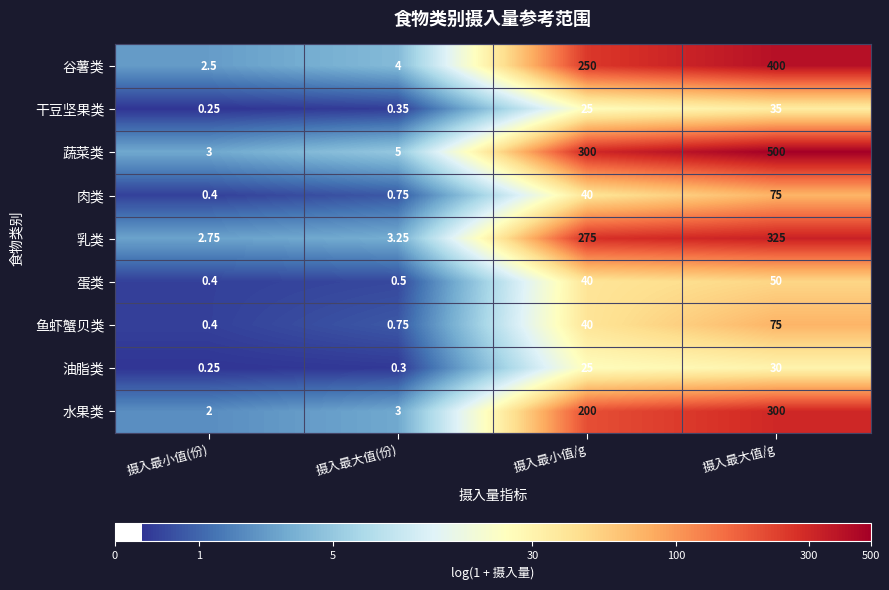

How many values in the 蔬菜类 series are below 300?

2